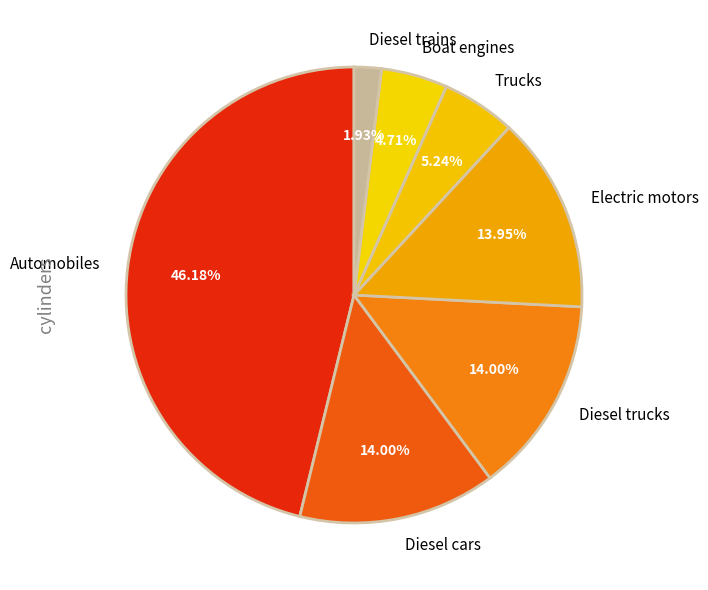

Do Diesel trucks and Boat engines together represent more than half of the pie?

No